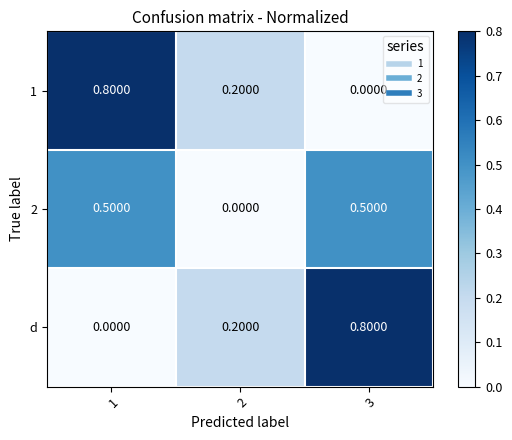

What is the difference between the maximum and minimum values in the 2 series?

0.5